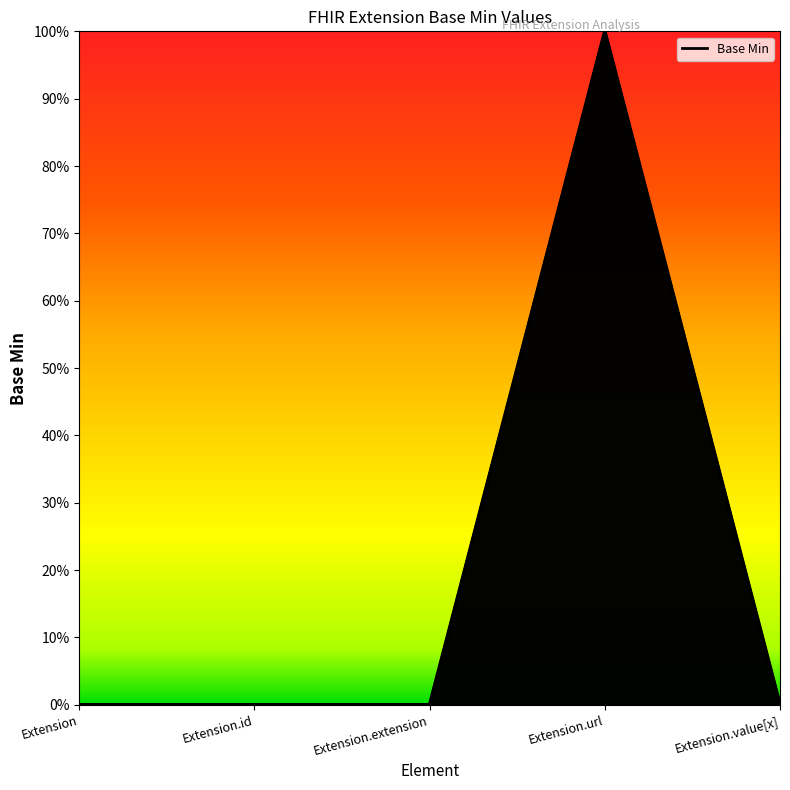

What position from the right is Extension.id?

4